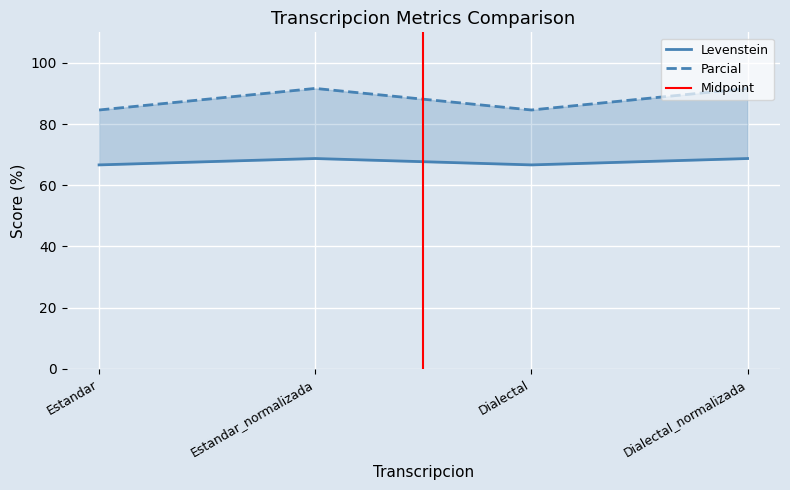

What is the lowest value of the Parcial series?

84.6